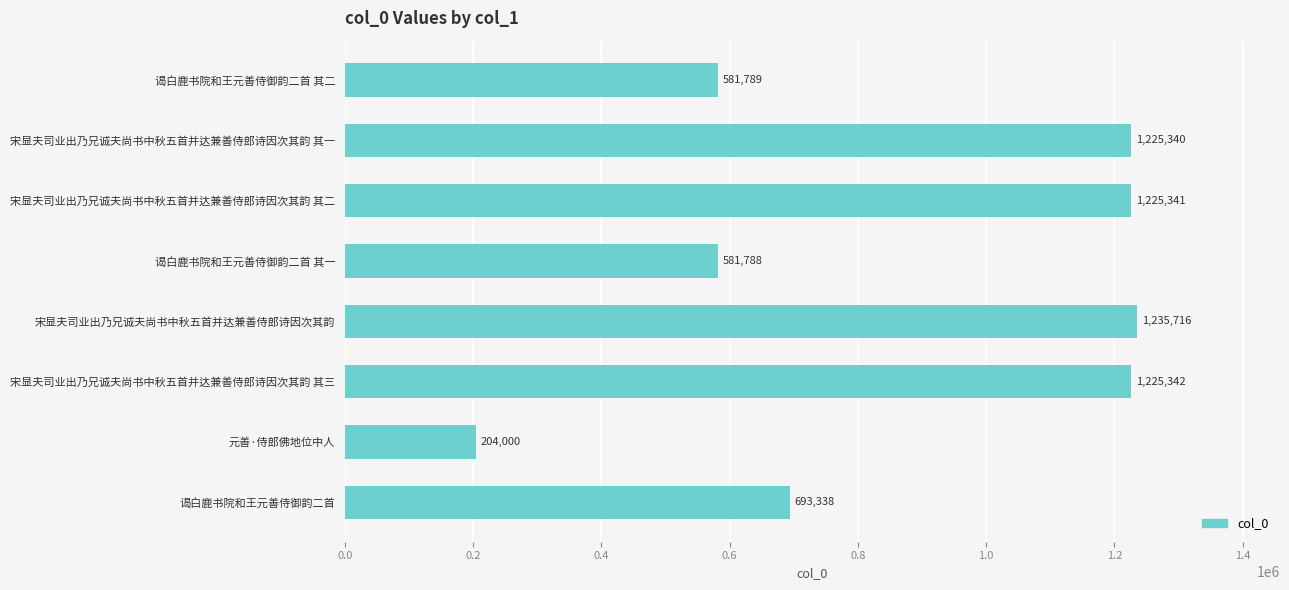

Where is the data nearest to the value 719858?

谒白鹿书院和王元善侍御韵二首